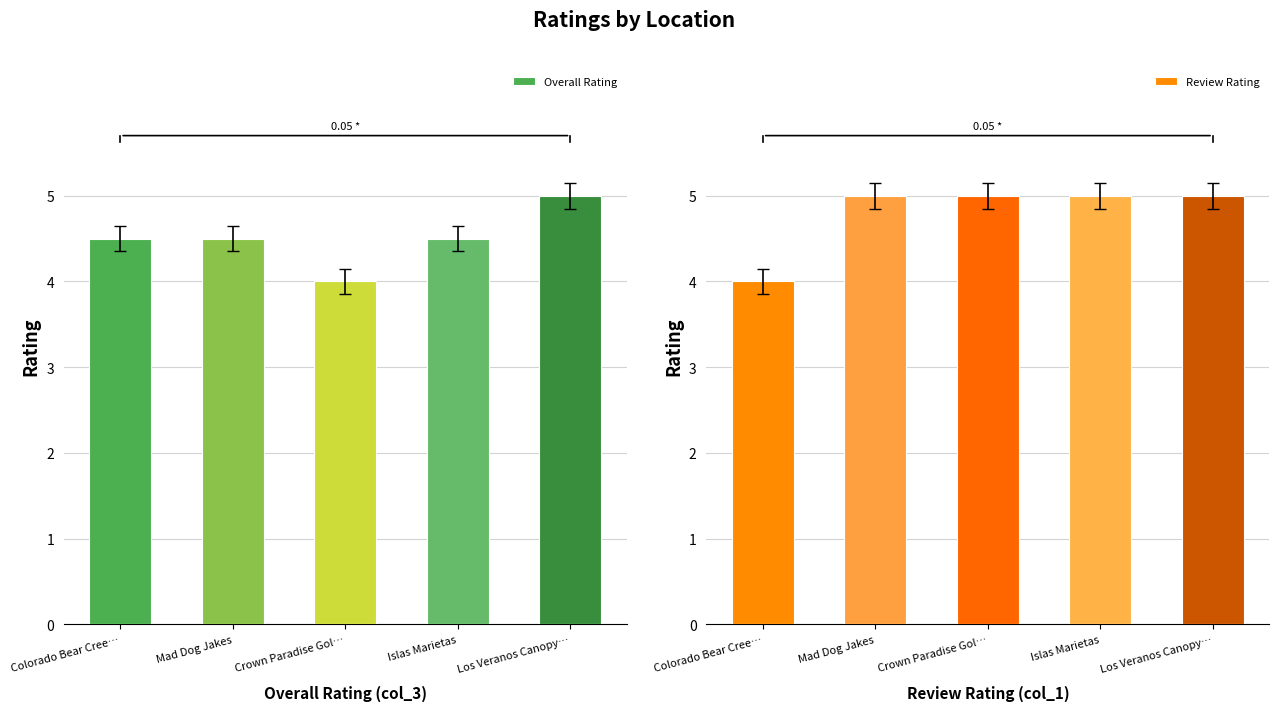

Does the chart contain stacked bars?

No